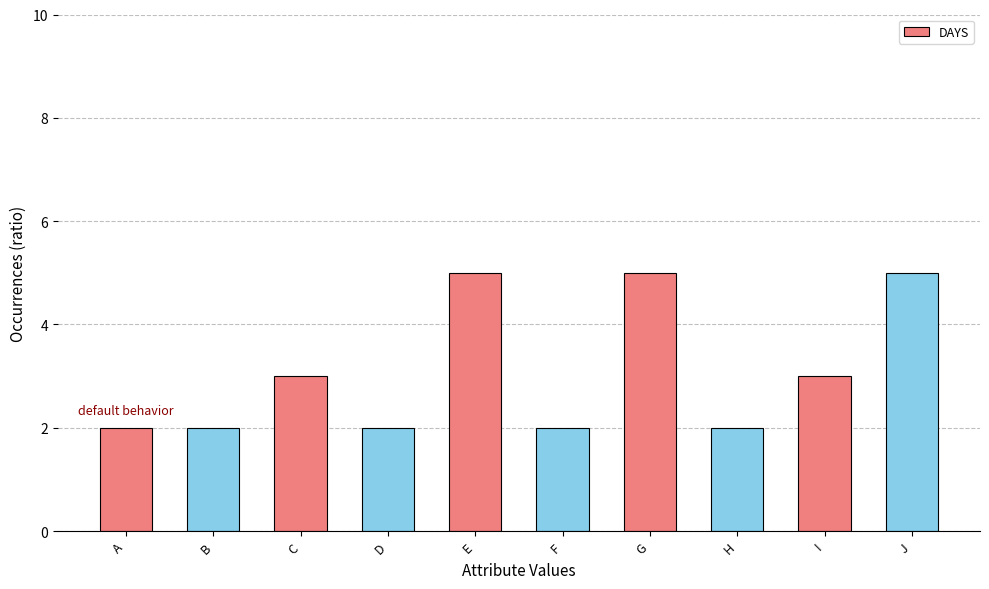

What is the approximate value at D?

2